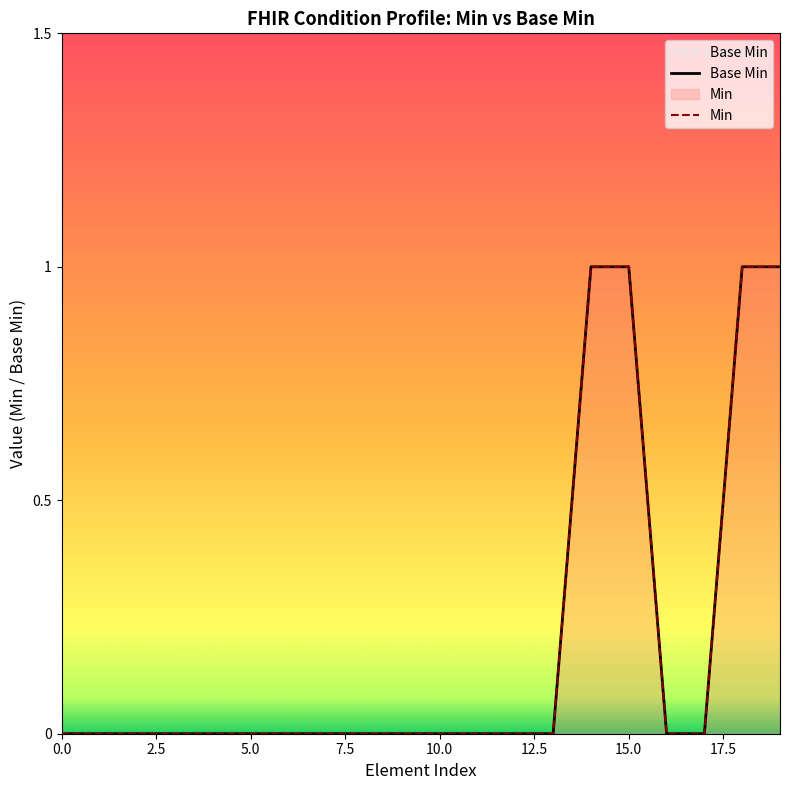

Which series has the largest total across all categories?

Base Min